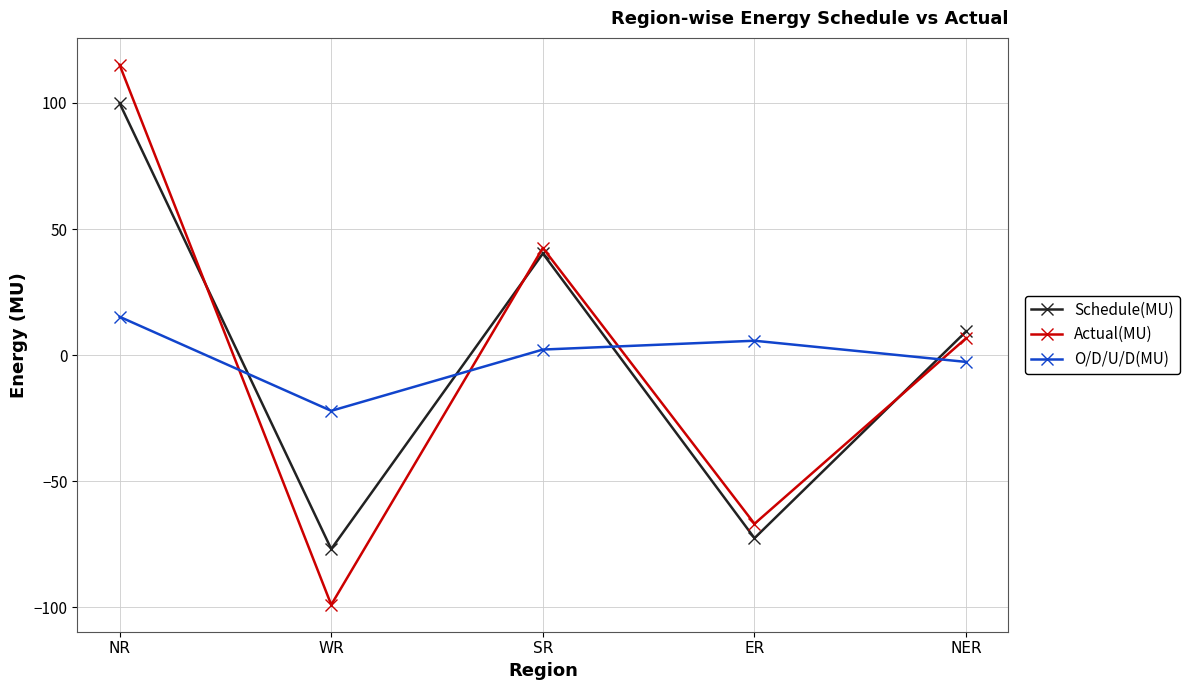

Where does the O/D/U/D(MU) series first go above 2?

NR